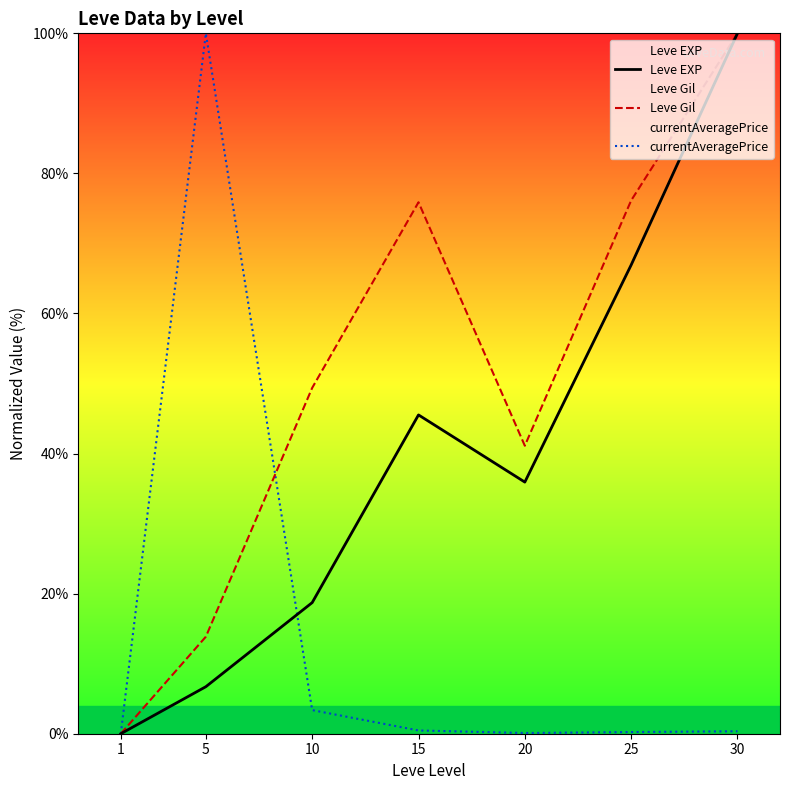

What is the sum of the Leve Gil values at 25 and 1?

76.1